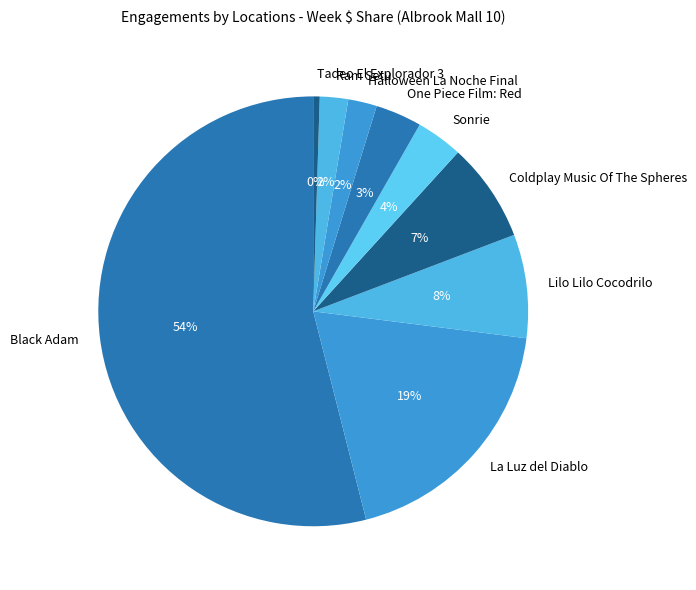

How many slices are in this pie chart?

9